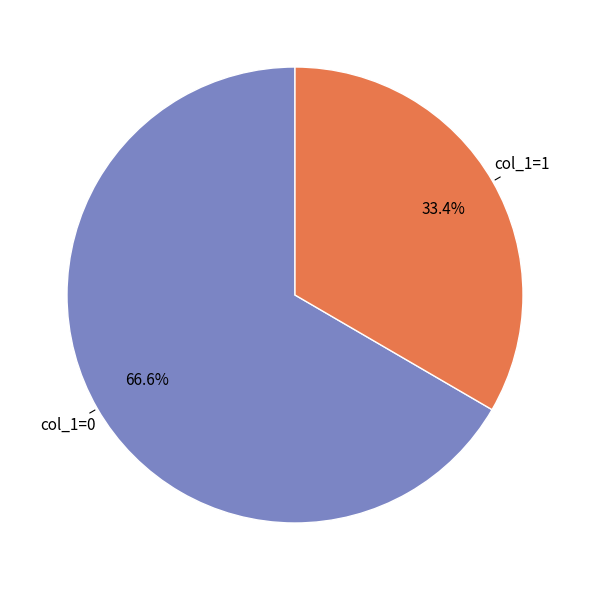

Does any single category account for the majority?

Yes